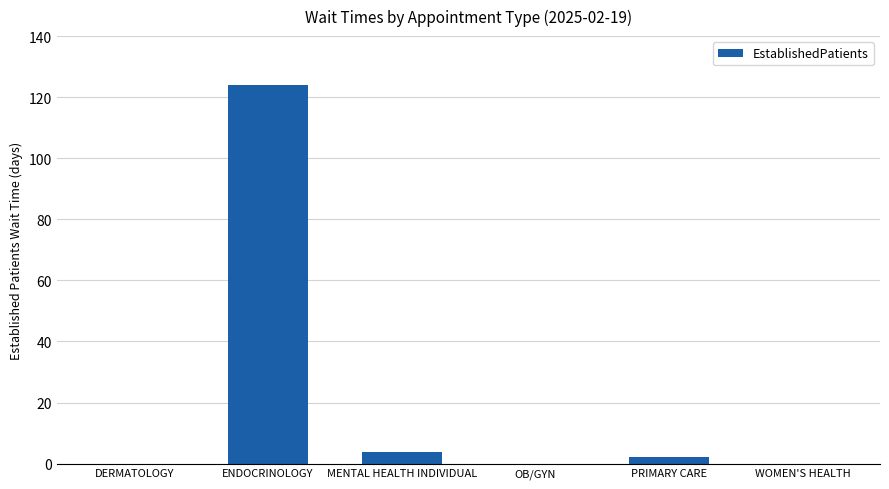

Which has a higher value, ENDOCRINOLOGY or DERMATOLOGY?

ENDOCRINOLOGY